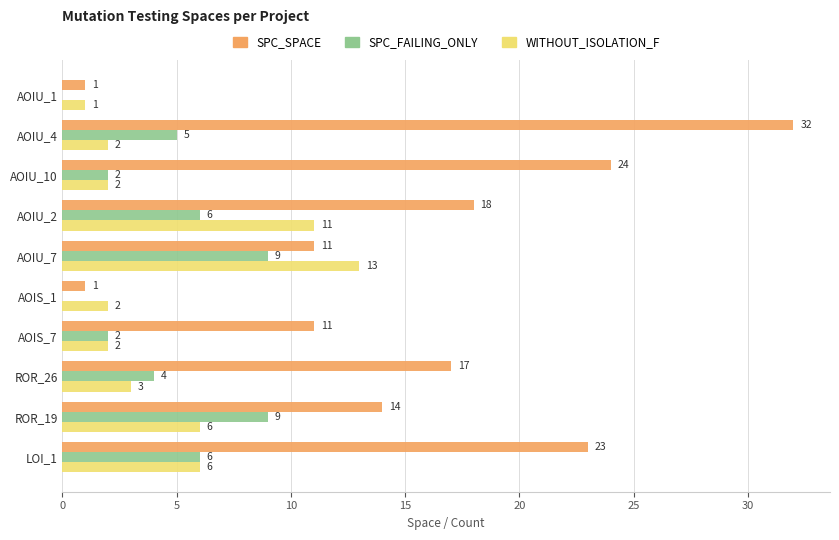

Which category has the highest value in the SPC_SPACE series?

AOIU_4